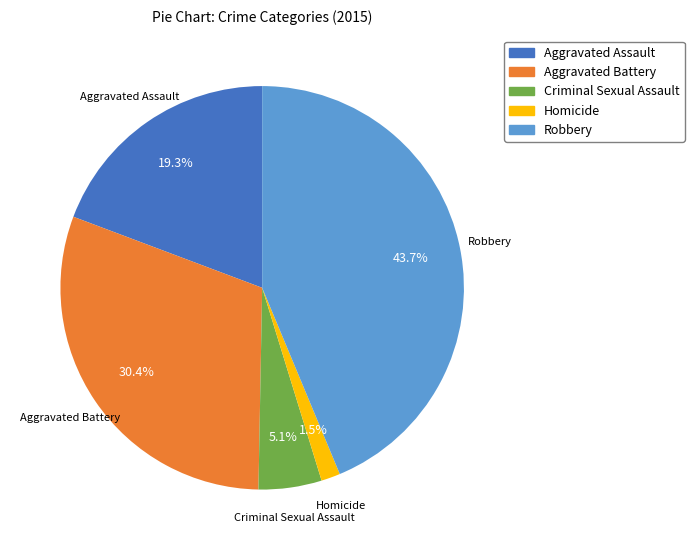

Is there a majority slice in this chart?

No